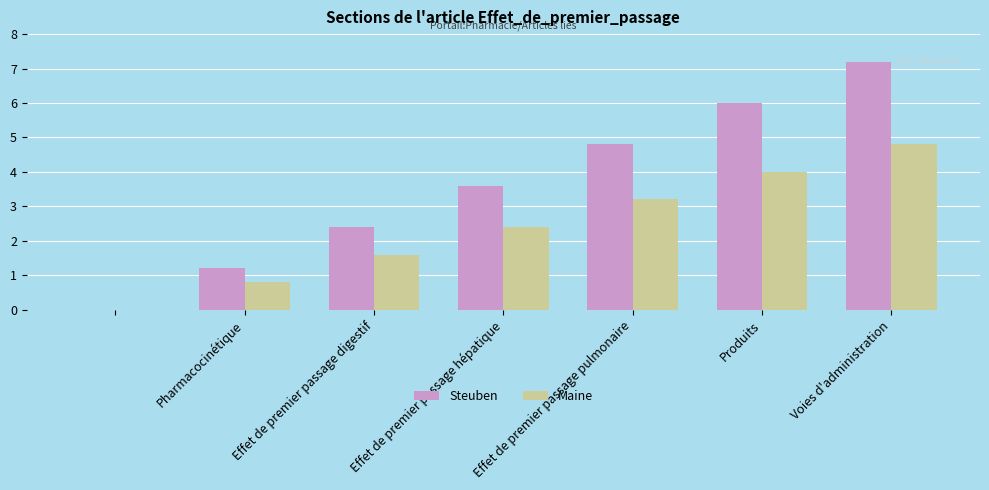

What is the highest value of the Steuben series?

7.2